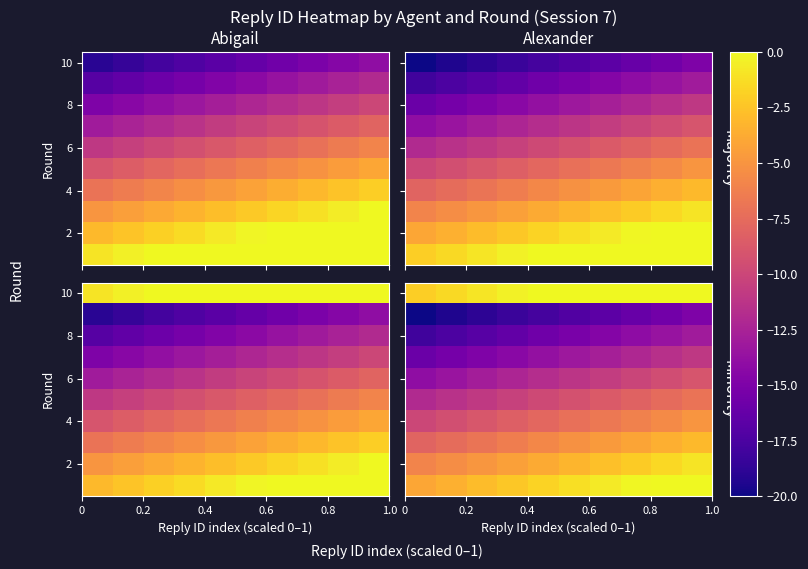

How many data points does each series have?

10